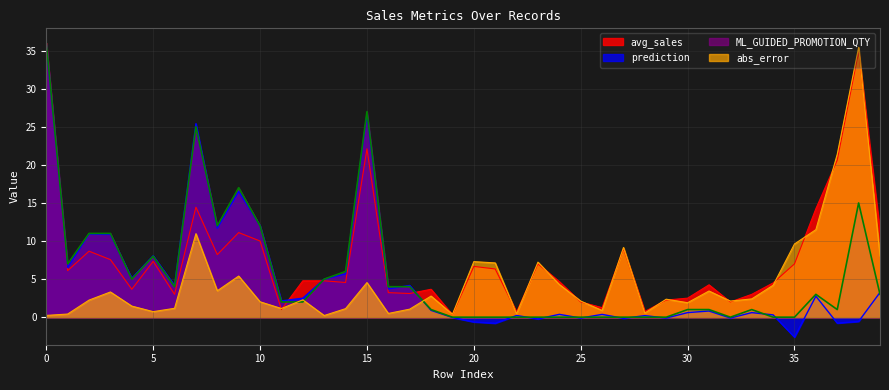

Where does the abs_error series first go above 2?

2